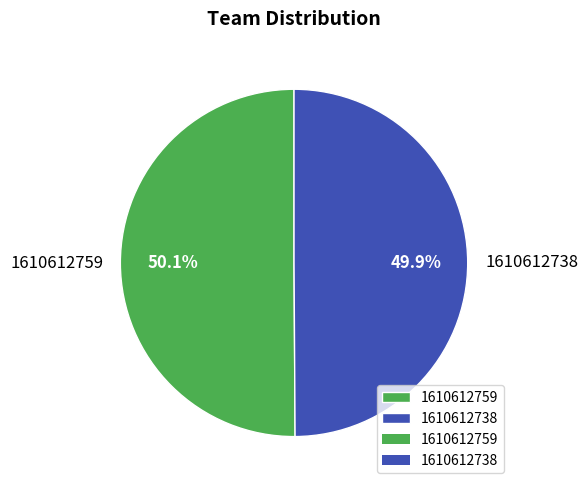

How many segments does this pie chart have?

2